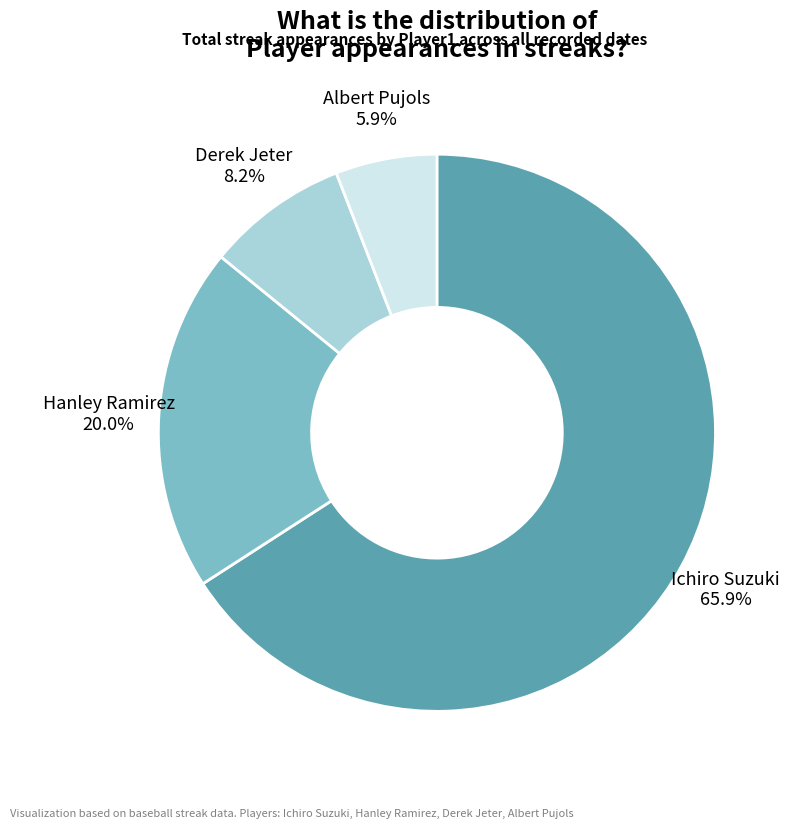

Which category has the smallest portion of the pie?

Albert Pujols